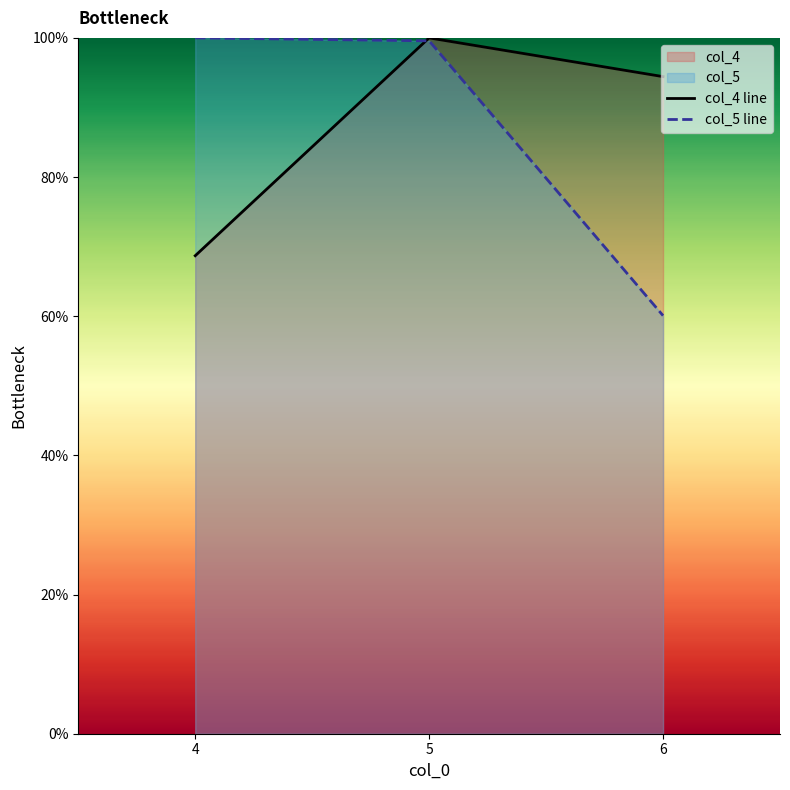

Read the col_5 value at 6.

60.1